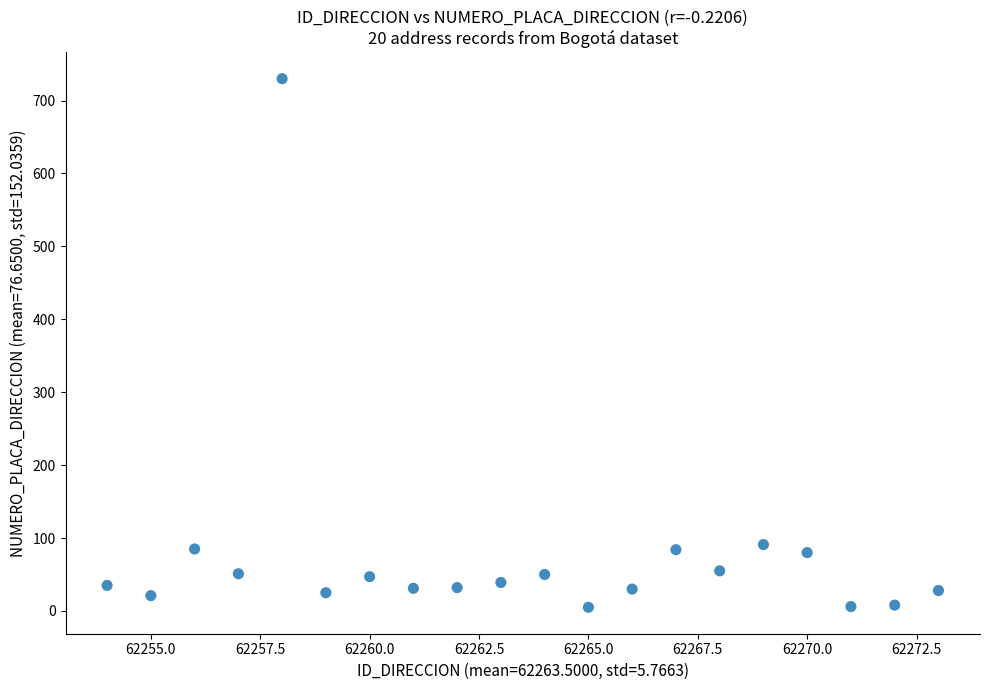

What is the range of X values (max minus min)?

19